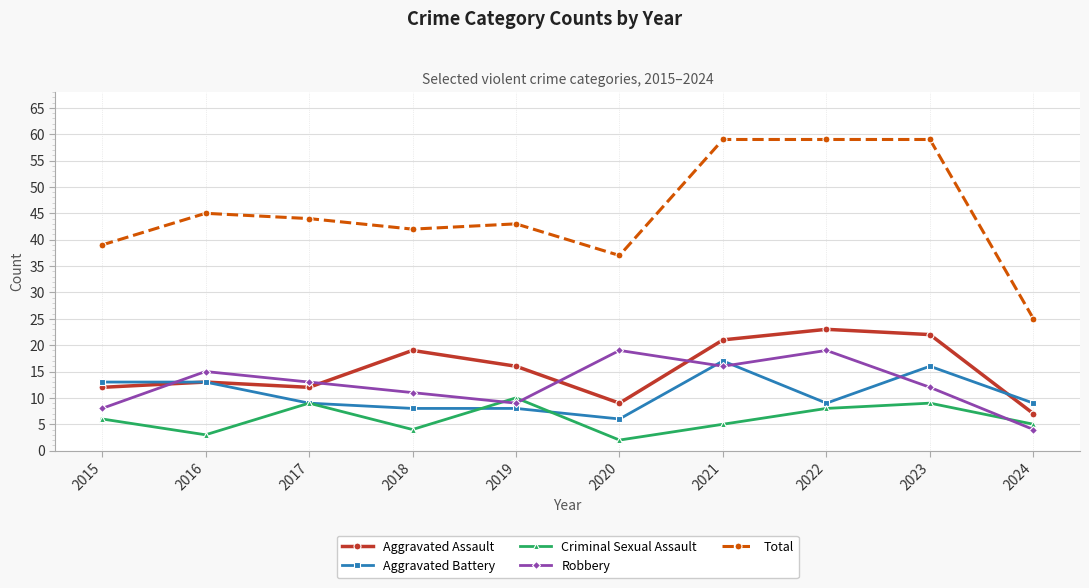

What is the difference between the maximum and minimum values in the Robbery series?

15